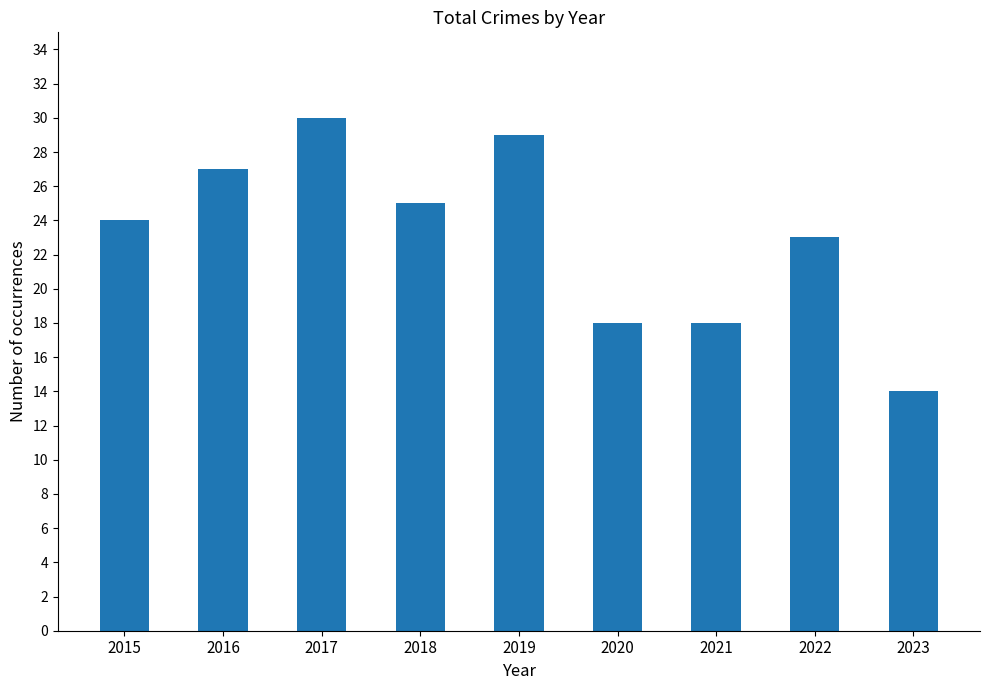

What is the average value?

23